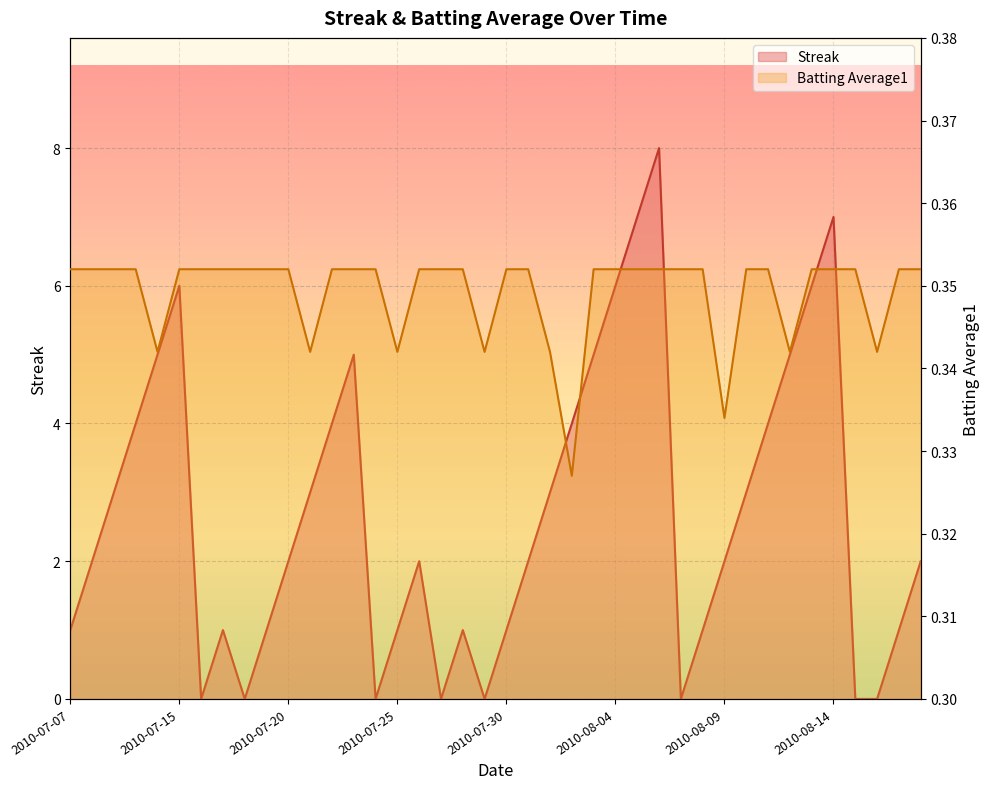

What is the approximate value of Streak at 2010-08-11?

4.0